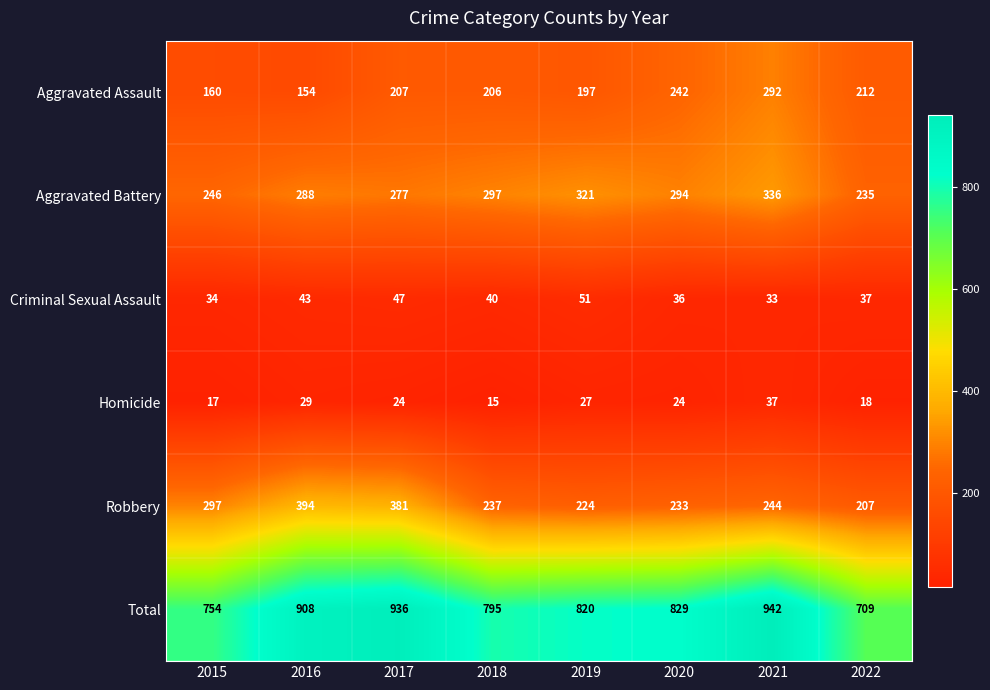

At which category is the sum across all series the highest?

2021